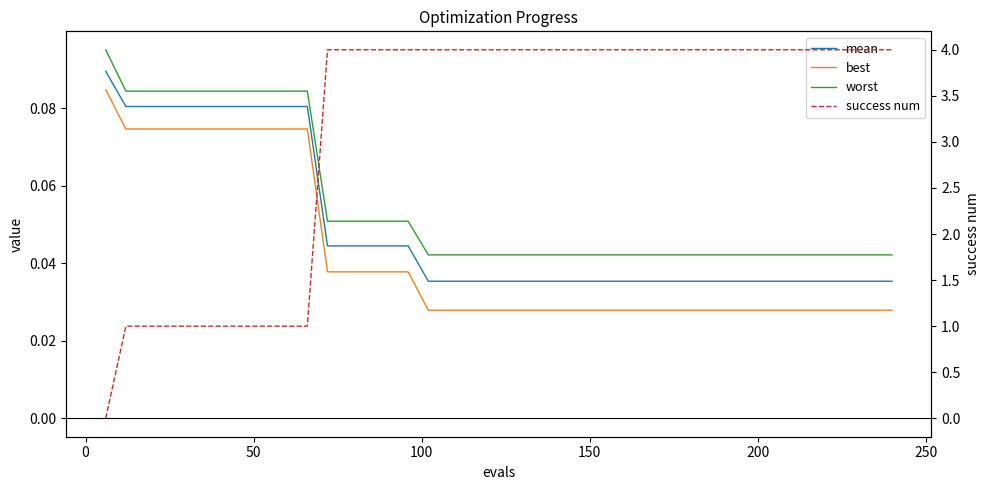

Which series has the largest range (max minus min)?

success num